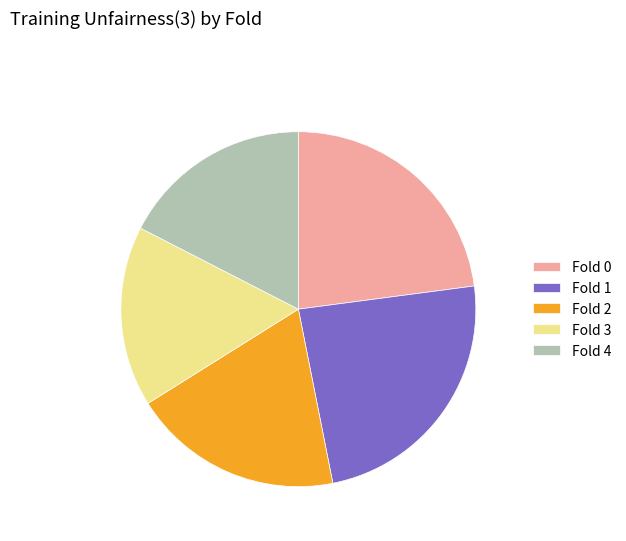

What is the largest slice in the pie chart?

Fold 1